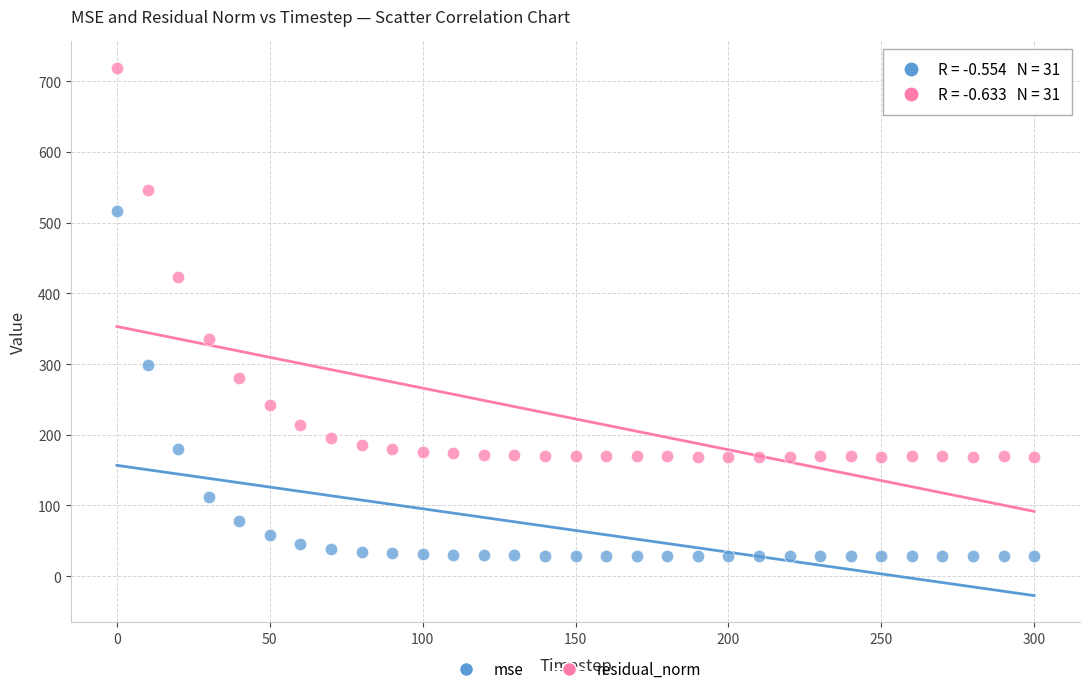

Across all data points, what is the range of X values (max minus min)?

300.0